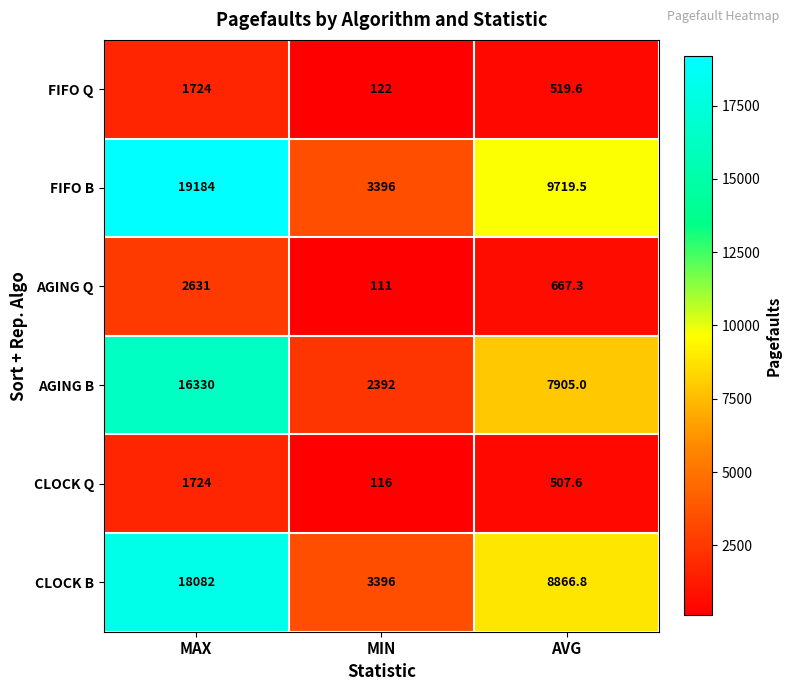

Which label corresponds to the smallest value in the chart?

MIN